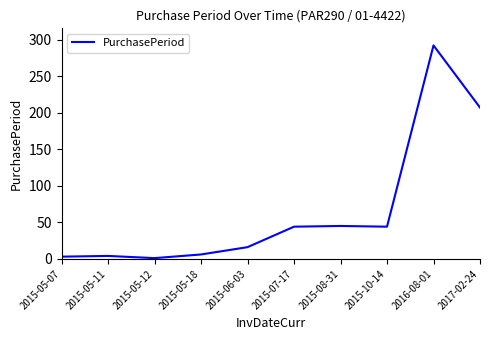

What position from the left is 2015-10-14?

8